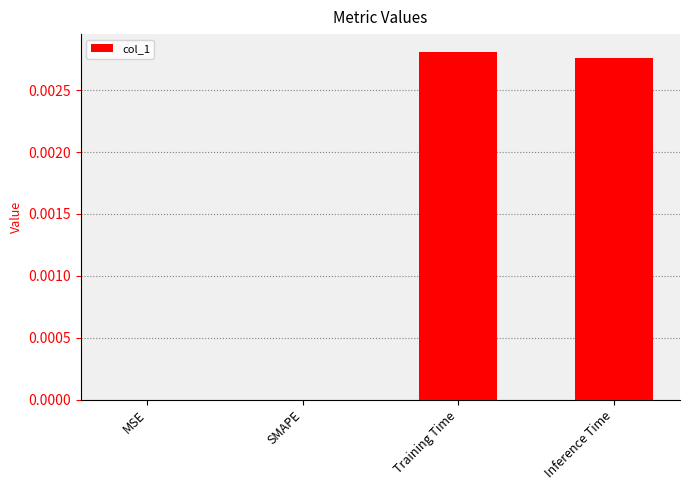

True or false: the data shows 0.0 at SMAPE.

True